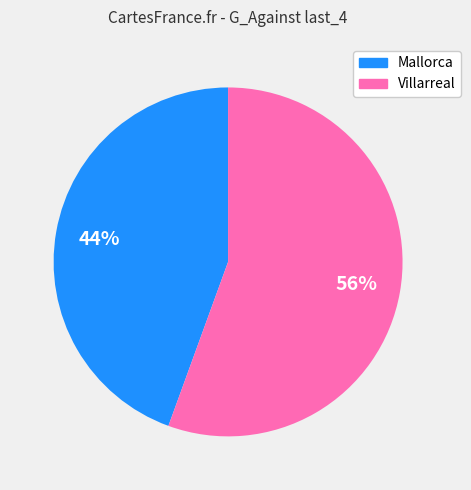

To the nearest percent, what percentage of the pie is Villarreal?

56%